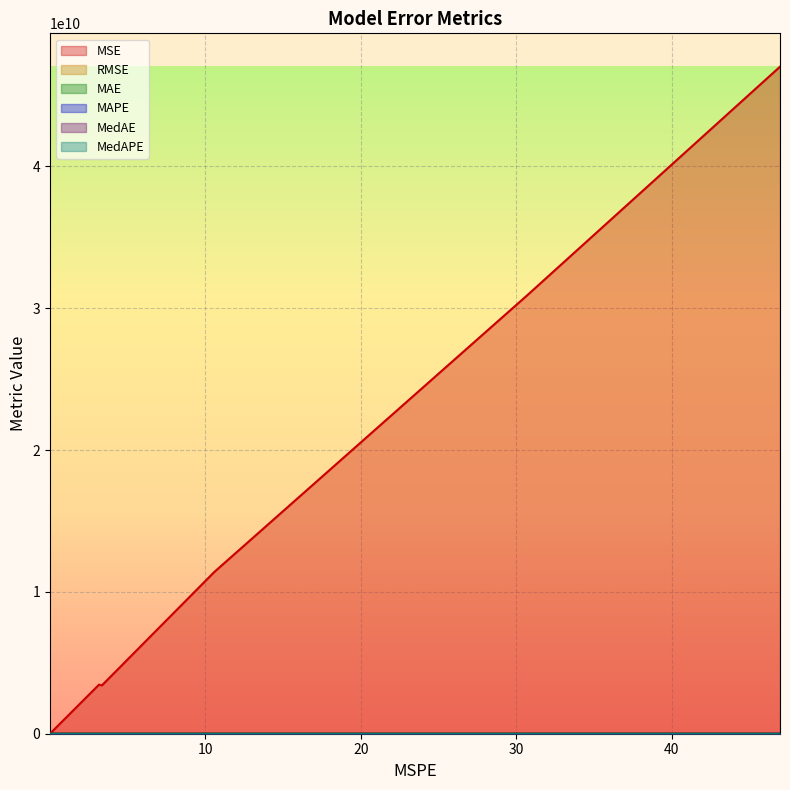

Does the chart display data point markers on the line(s)?

No